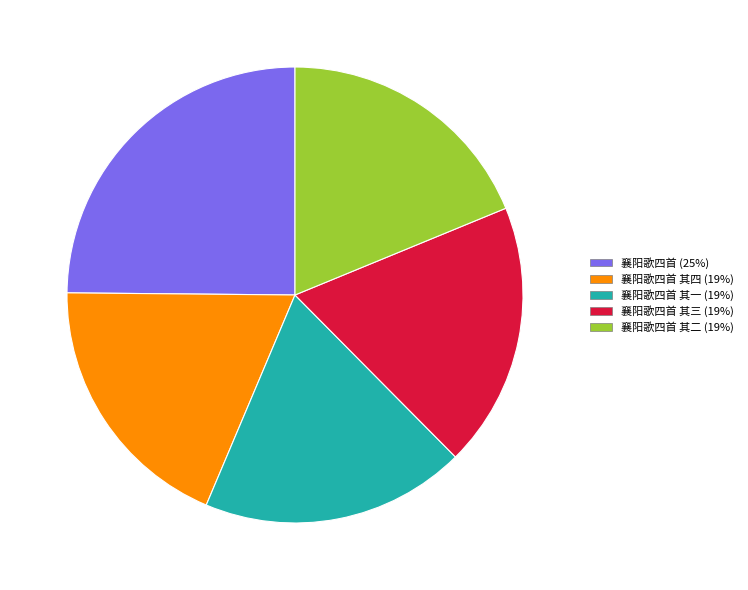

Is it true that 襄阳歌四首 其三 (19%) is 19% of the pie?

True